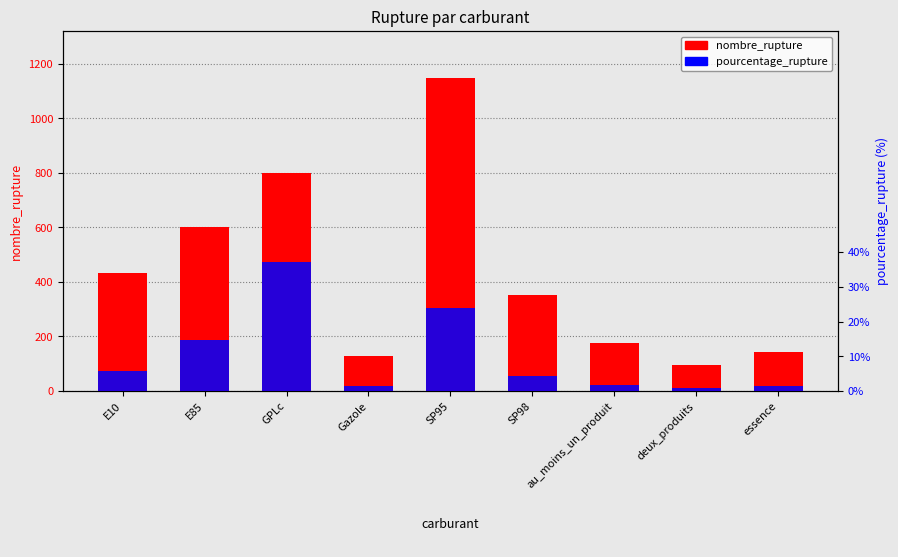

What is the label of the 2nd bar from the left?

E85